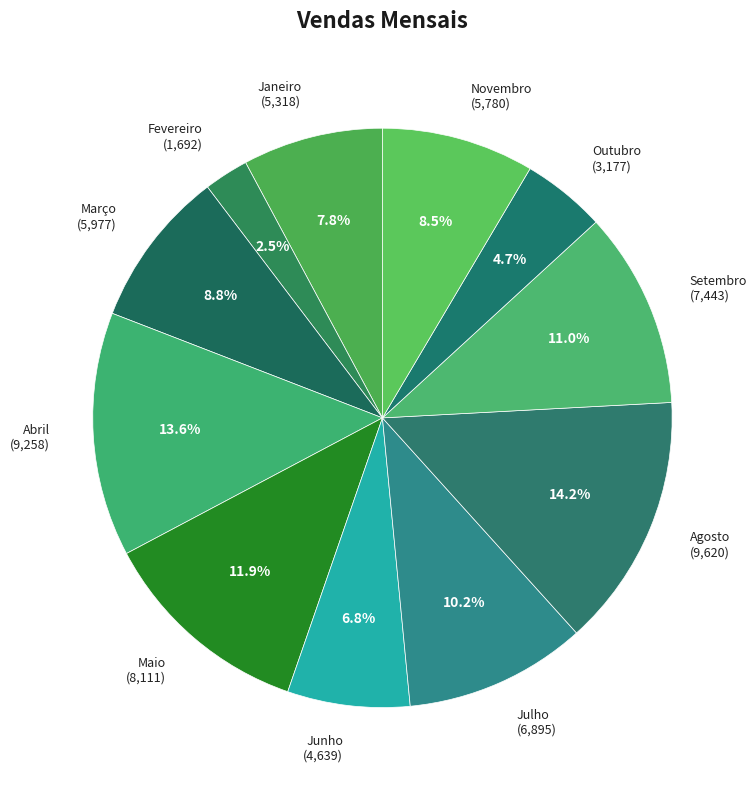

Approximately how many times larger is the value at Março compared to Fevereiro?

3.5